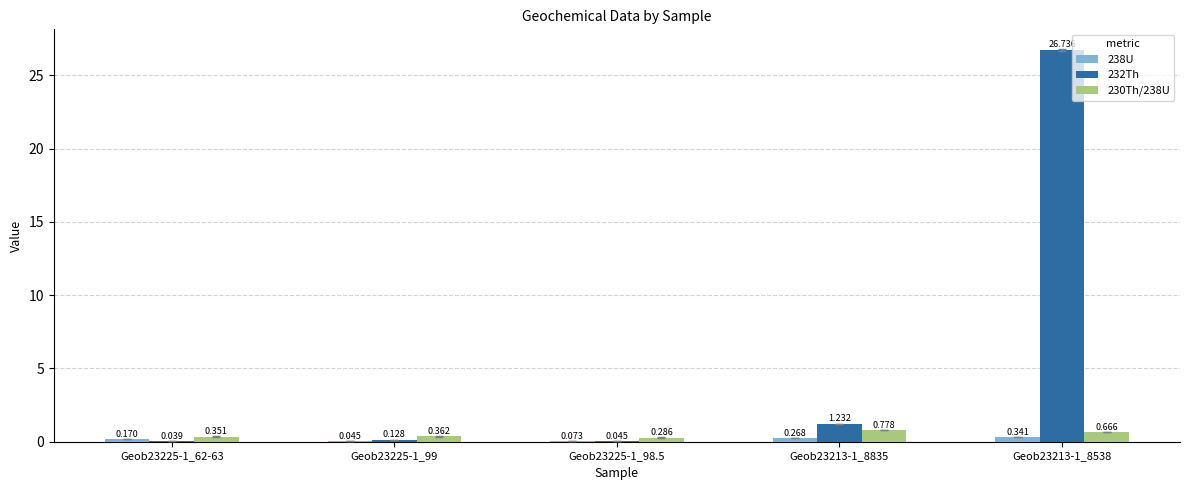

Is the value of 230Th/238U at Geob23225-1_99 greater than the value of 238U at Geob23213-1_8835?

Yes